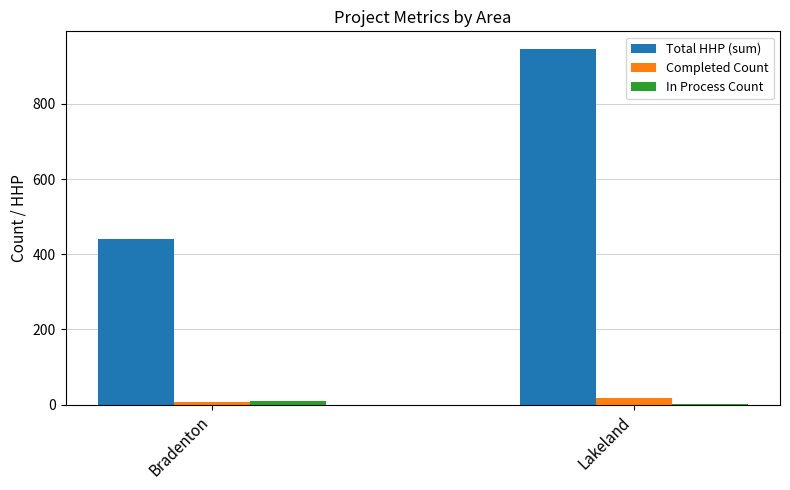

How many groups of bars are there?

2